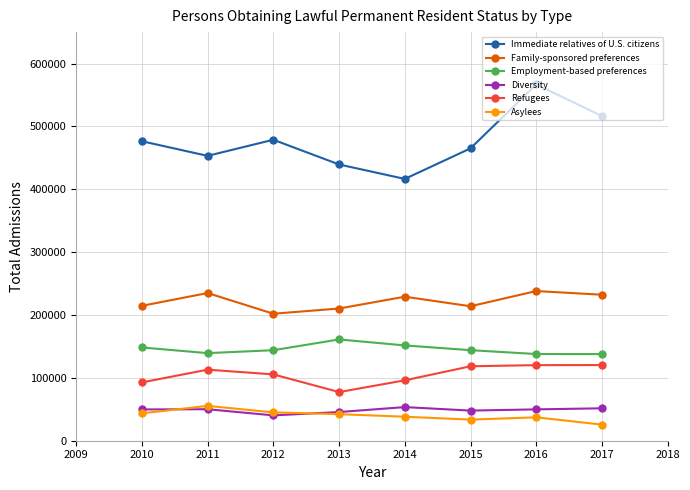

True or false: Diversity and Employment-based preferences cross at least once.

False